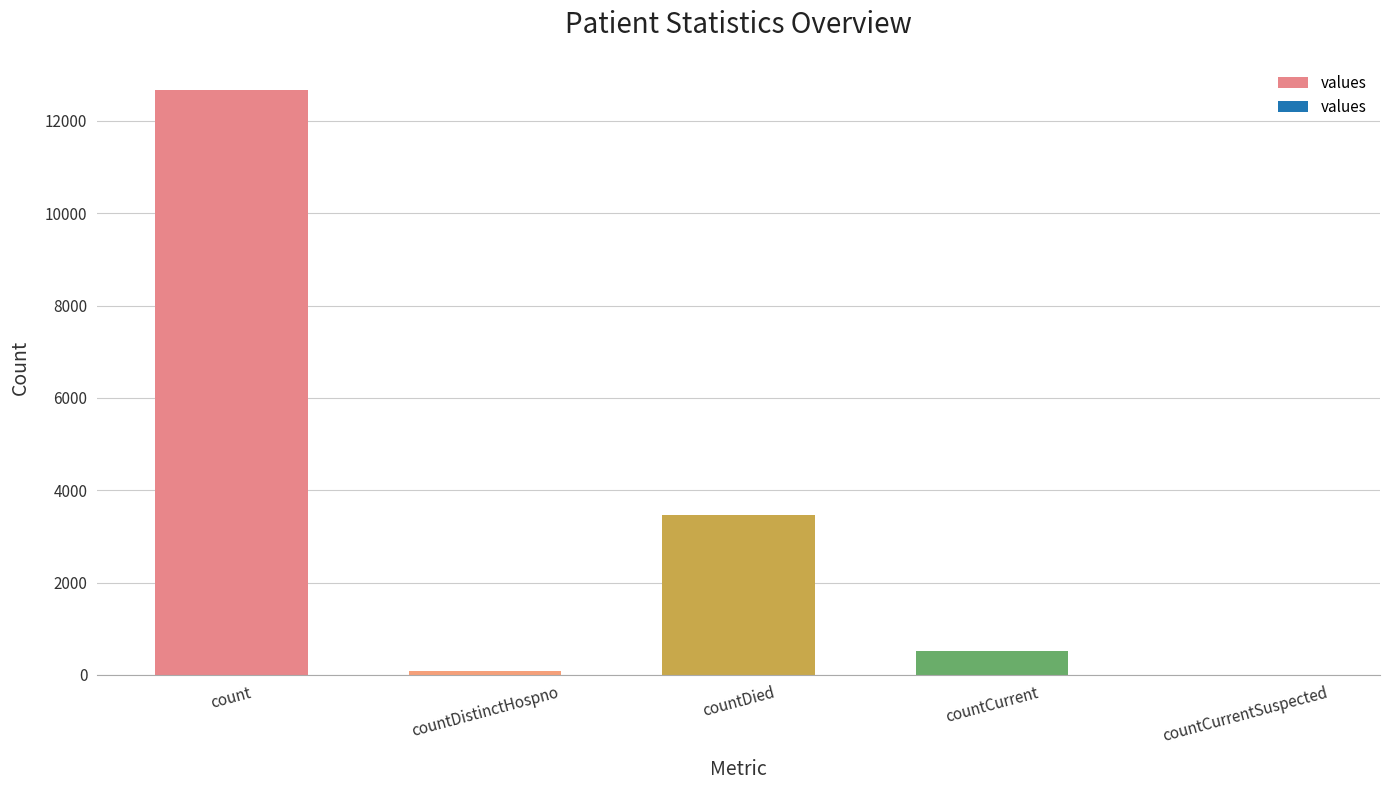

Reading left to right, what are all the values shown in this chart?

count=12667	countDistinctHospno=77	countDied=3458	countCurrent=518	countCurrentSuspected=0